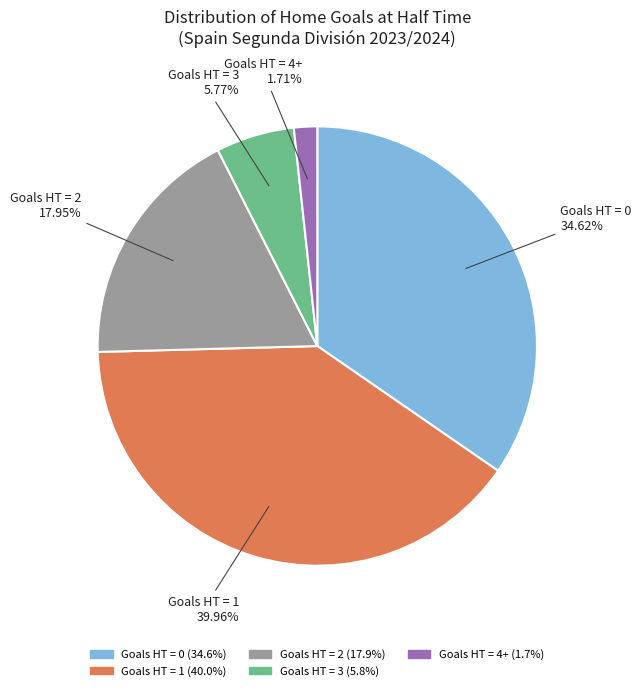

Approximately how many times larger is the value at Goals HT = 0 compared to Goals HT = 3?

6.0